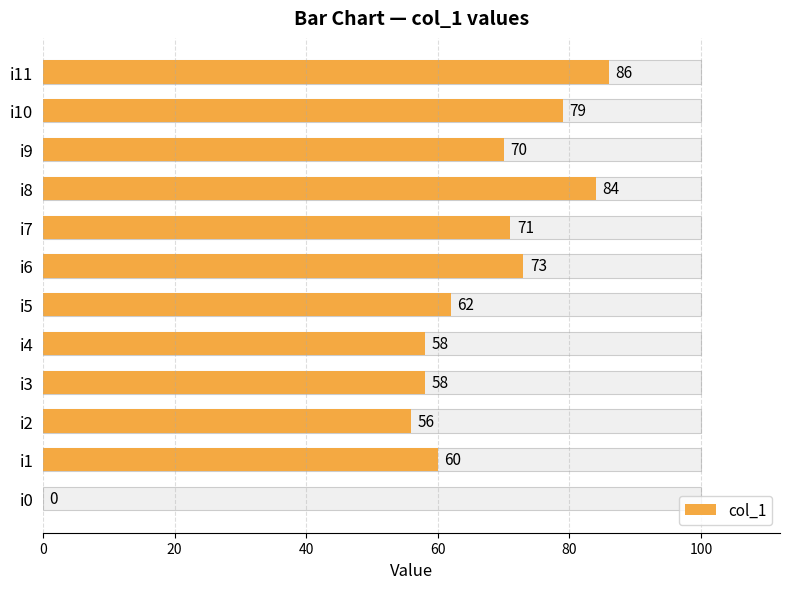

What is the value of the 9th bar from the left?

84